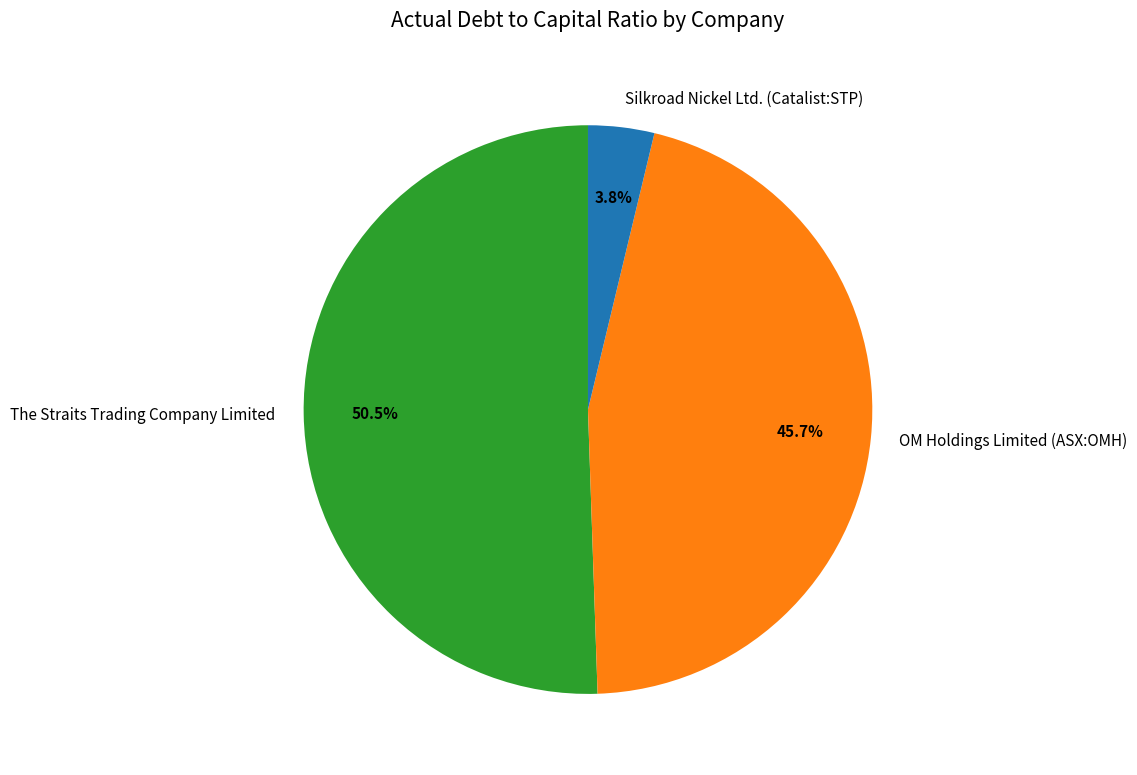

What percentage is the Silkroad Nickel Ltd. (Catalist:STP) slice, to the nearest percent?

4%